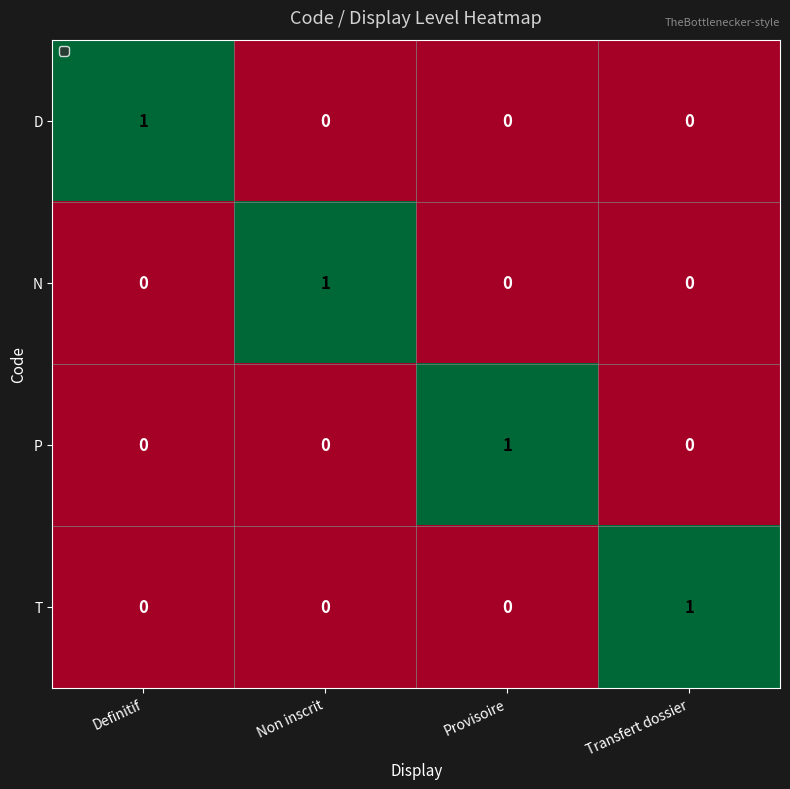

Reading right to left, extract all data points from this chart.

D: Transfert dossier=0	Provisoire=0	Non inscrit=0	Definitif=1
N: Transfert dossier=0	Provisoire=0	Non inscrit=1	Definitif=0
P: Transfert dossier=0	Provisoire=1	Non inscrit=0	Definitif=0
T: Transfert dossier=1	Provisoire=0	Non inscrit=0	Definitif=0